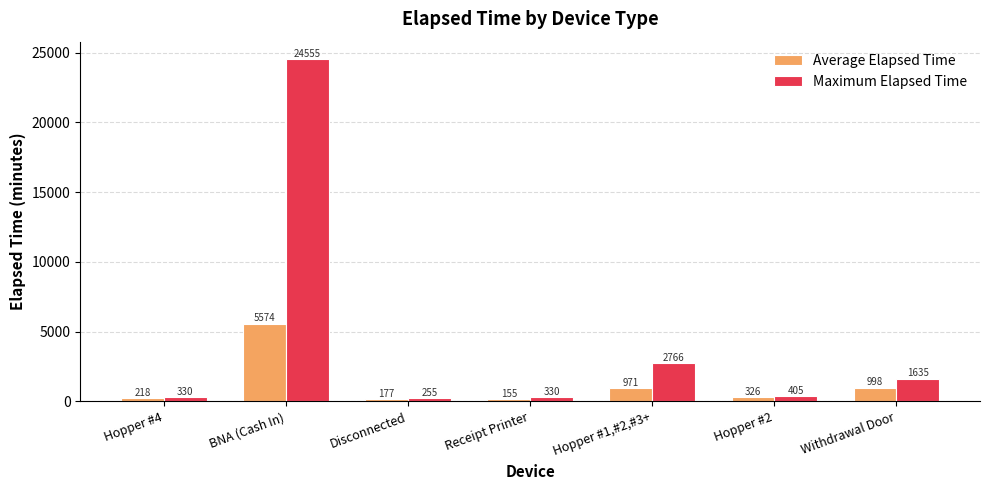

What is the average value of the Average Elapsed Time series?

1202.7